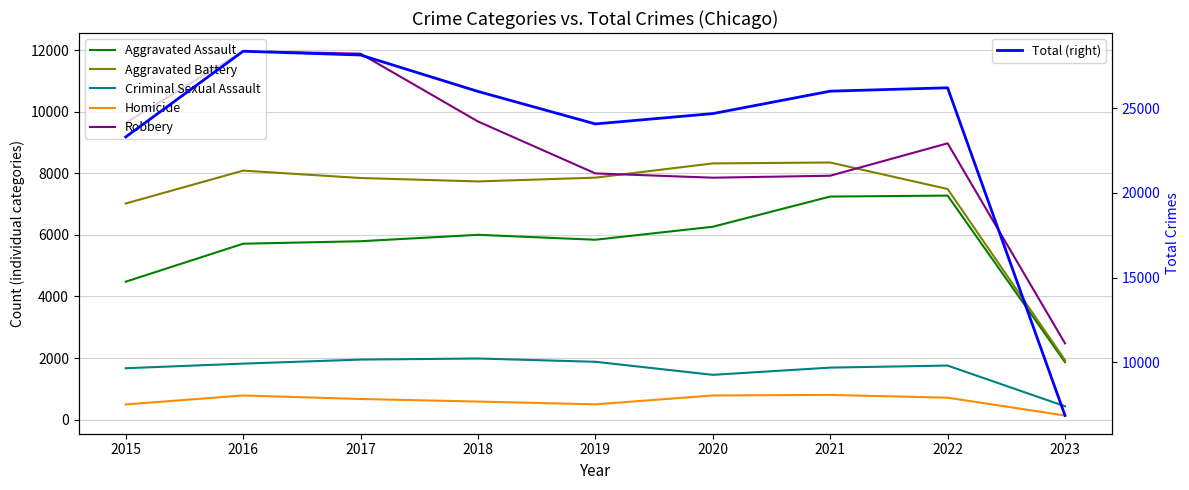

The Homicide series shows 980 at 2018. True or false?

False